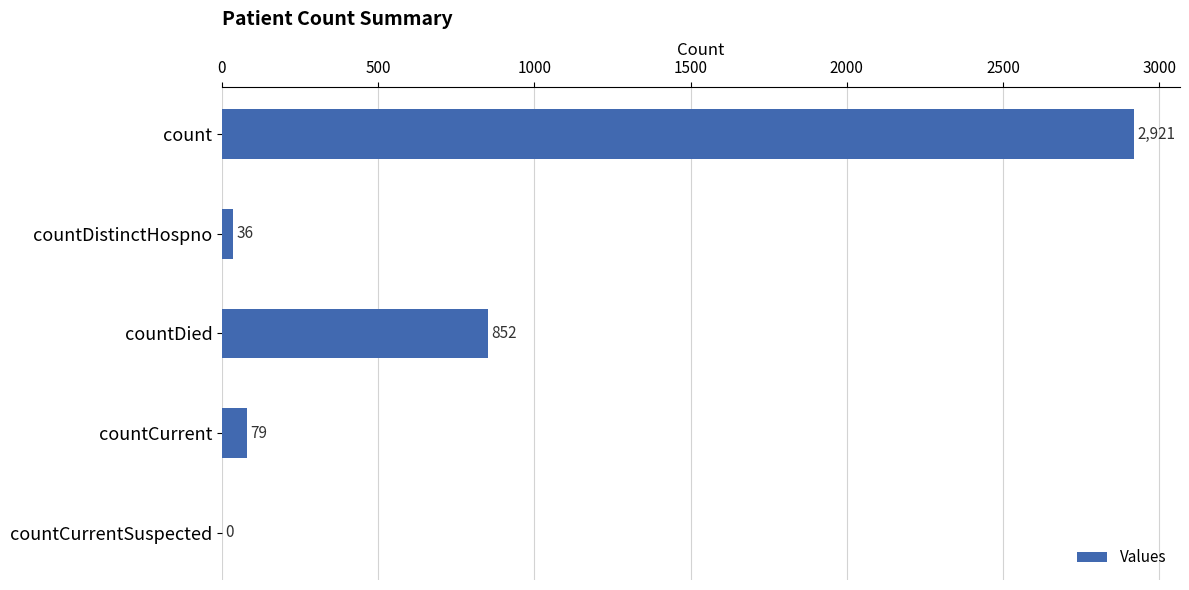

What is the change in value from count to countDied?

-2069